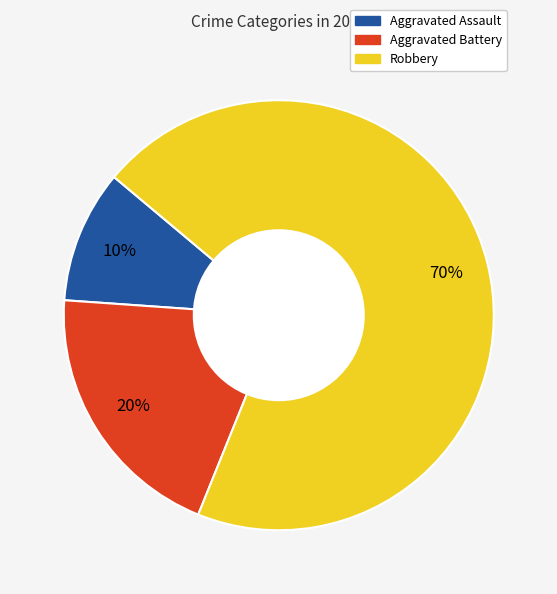

Combined, do Robbery and Aggravated Battery account for over 50%?

Yes